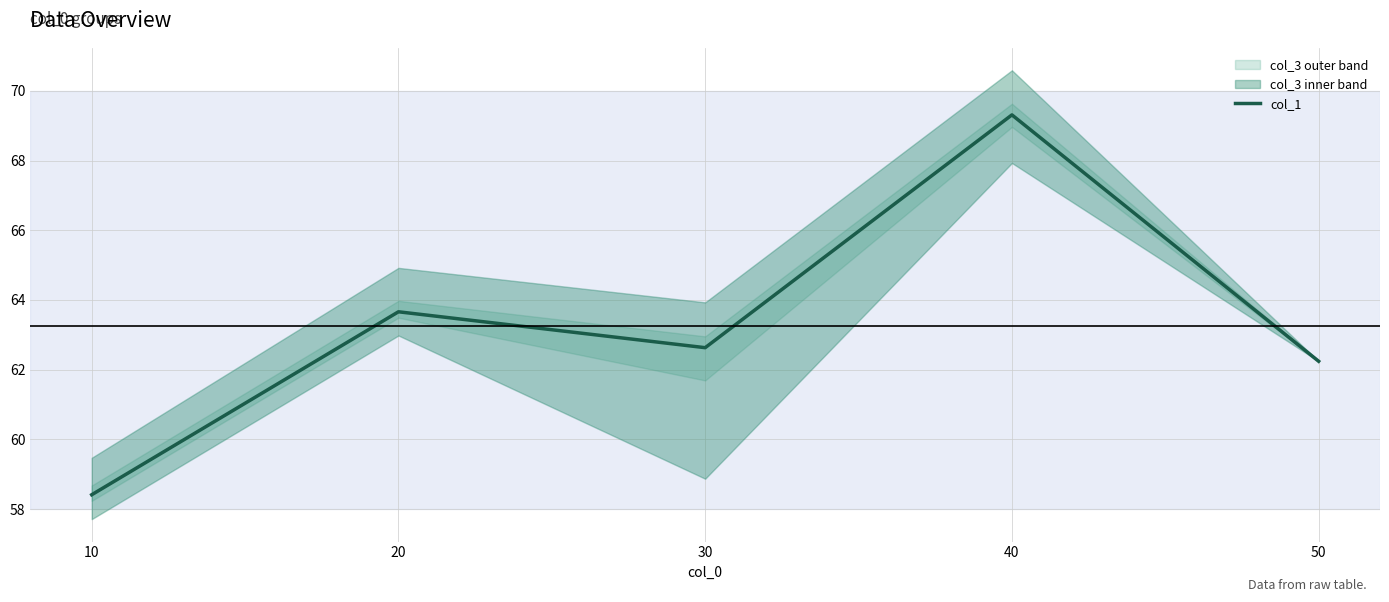

Is it true that the value at 50 is 62.2?

True